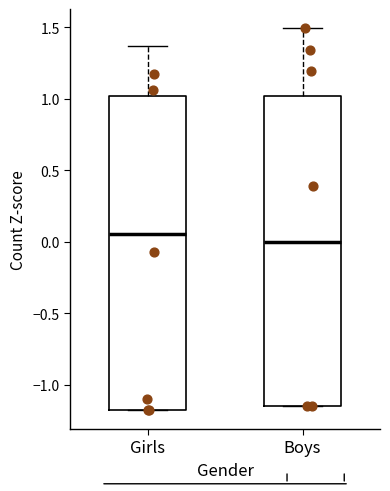

Reading left to right, read every box against the y-axis: the position of its median line, the range the box covers, and the ends of its whiskers. The values are not printed on the chart, so give them approximately, as read against the axis.

Girls: median 0.05, box -1.20 to 1.00, whiskers -1.20 to 1.35
Boys: median 0.00, box -1.15 to 1.00, whiskers -1.15 to 1.50